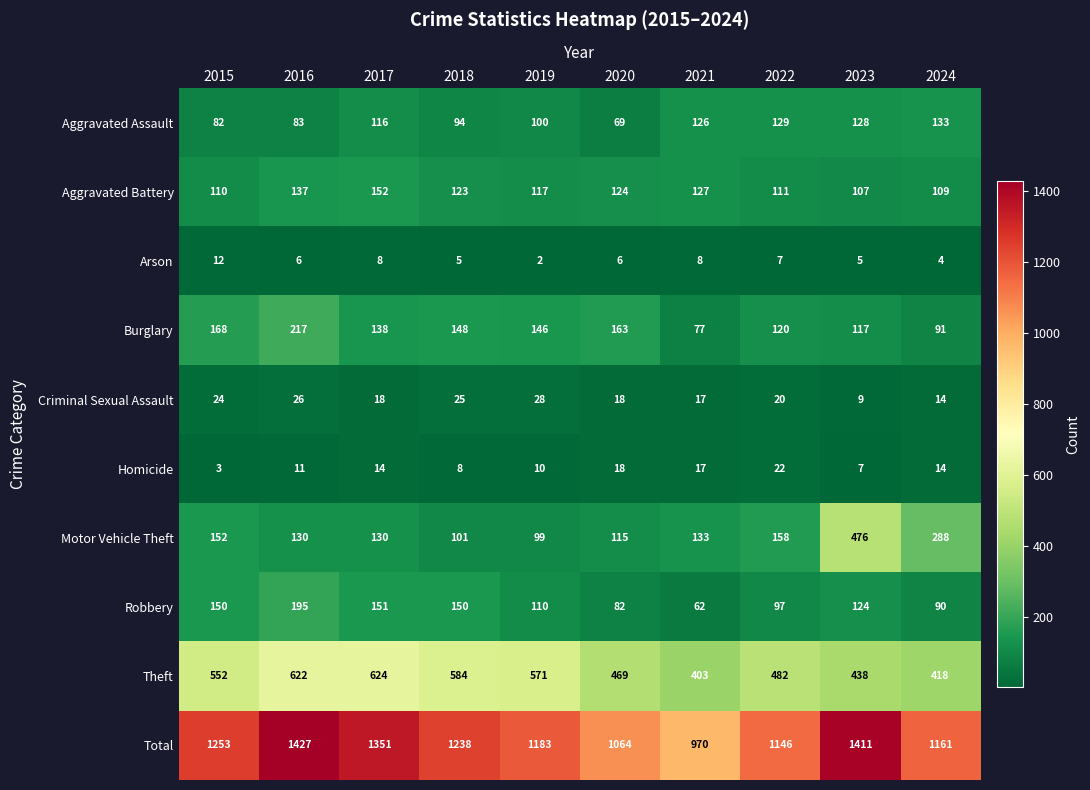

At how many categories does at least one series exceed 662?

10